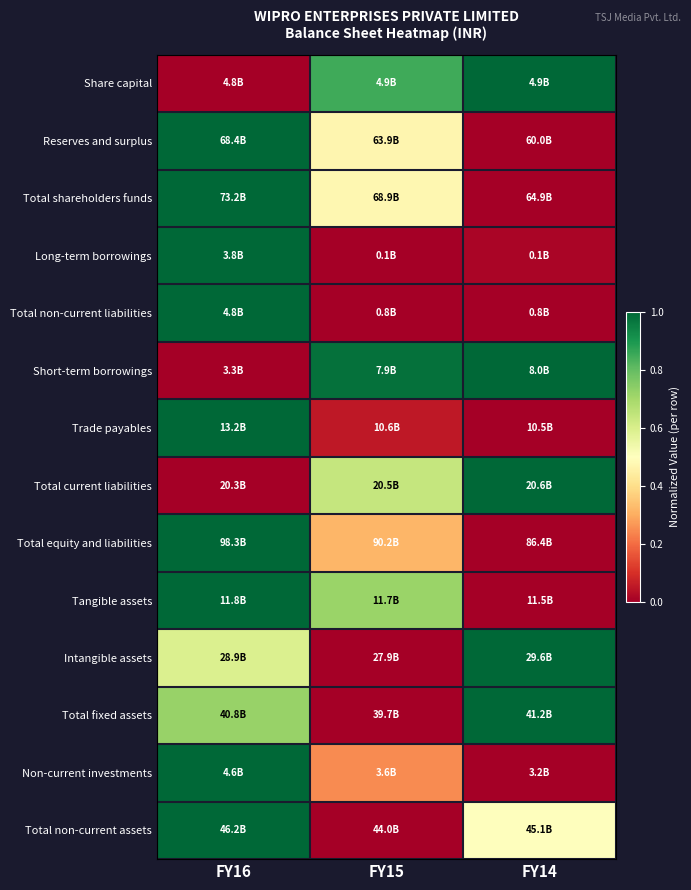

What is the spread (max minus min) of values at FY14?

1.0